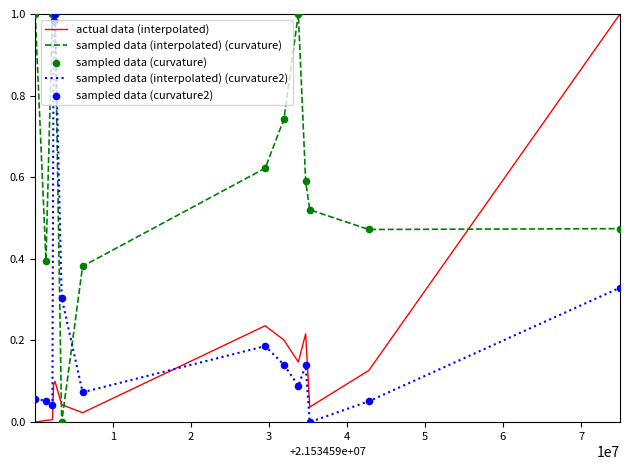

Which series has the largest total across all categories?

sampled data (interpolated) (curvature)